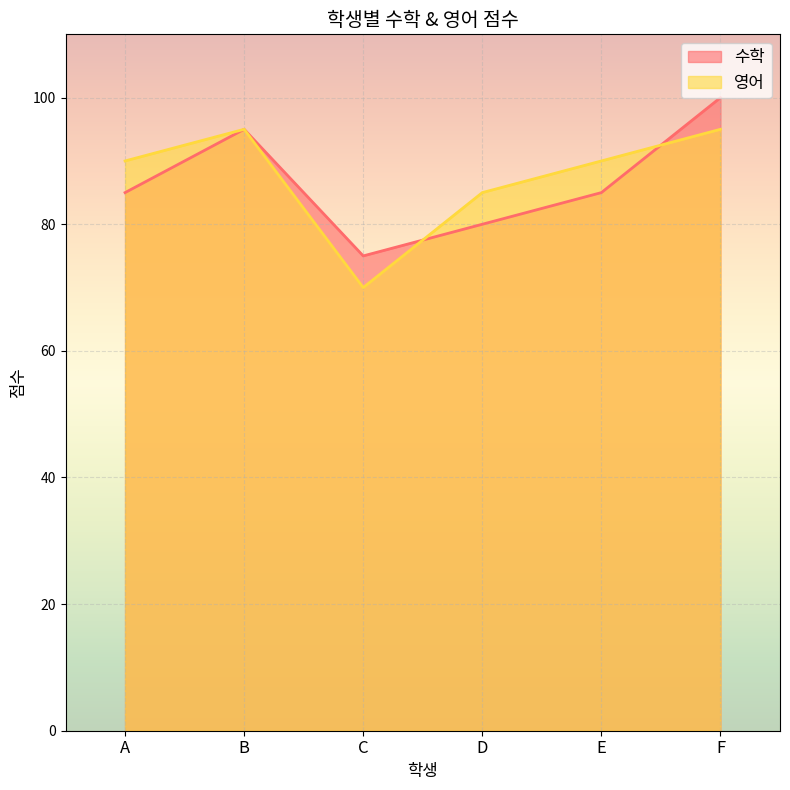

True or false: 수학 and 영어 cross at least once.

True